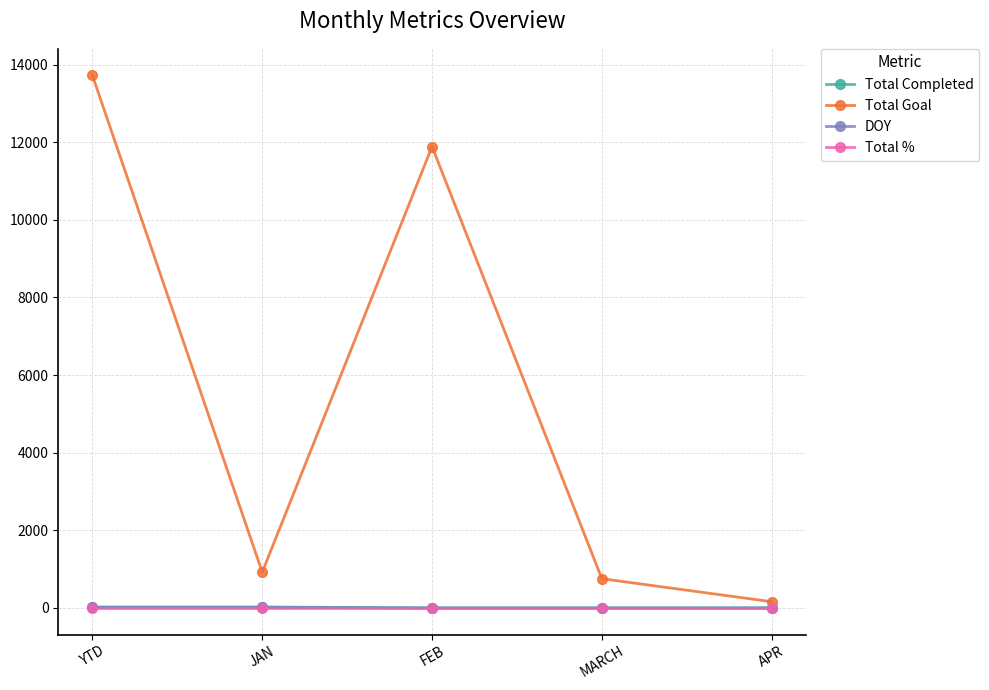

How many data points in Total Completed are above 0?

2